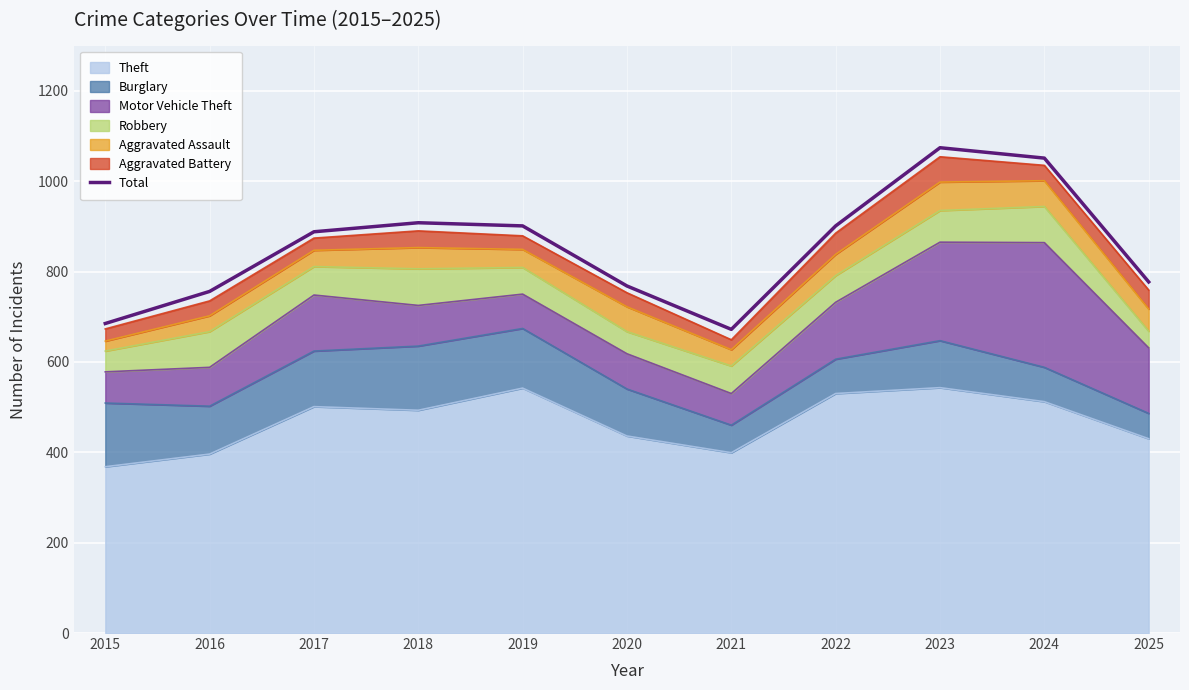

What is the smallest value displayed?

672